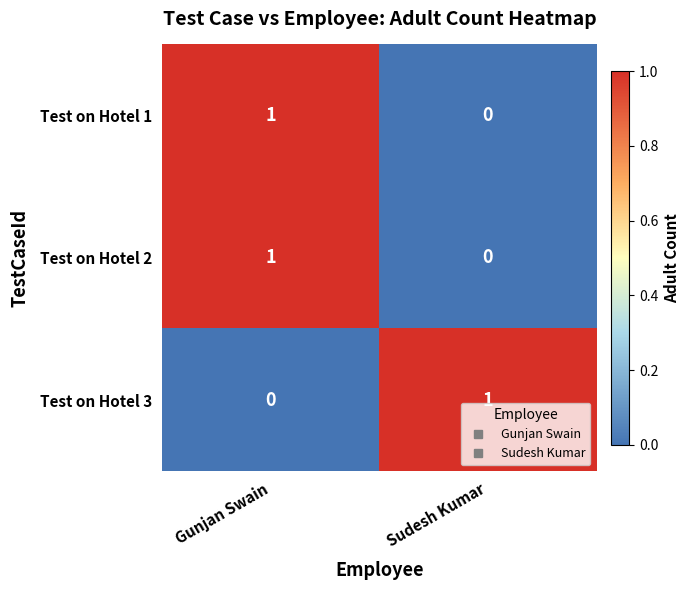

Reading left to right, transcribe all the data shown in this chart.

Test on Hotel 1: 1	0
Test on Hotel 2: 1	0
Test on Hotel 3: 0	1